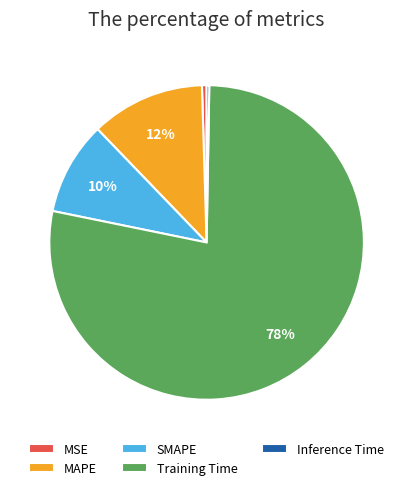

To the nearest percent, what is the difference between the SMAPE and Training Time slice percentages?

68%